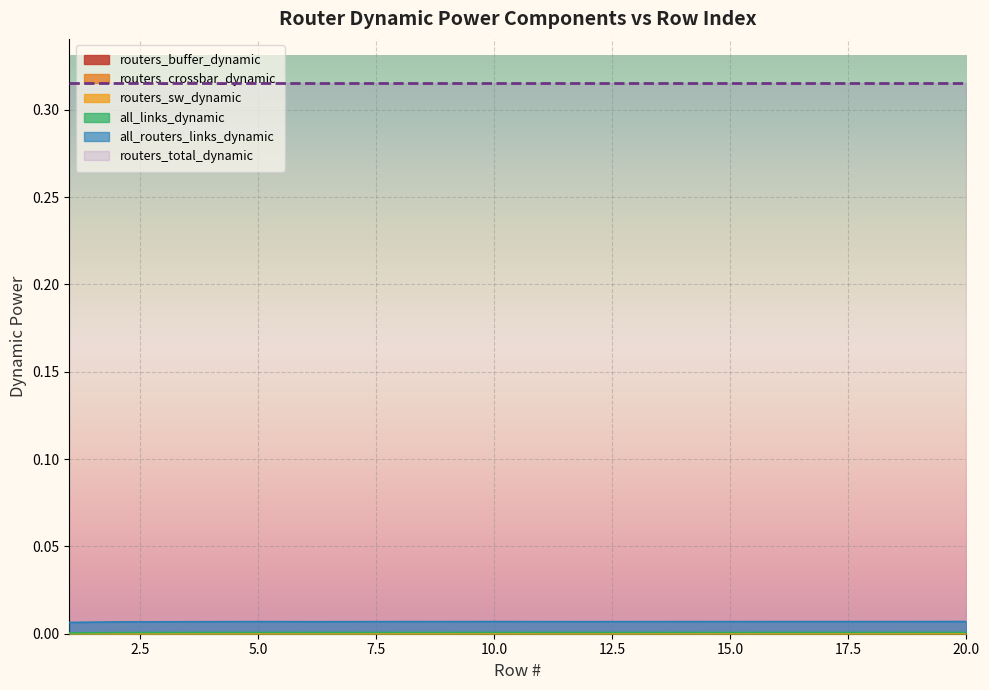

Where is the first local maximum for all_routers_links_dynamic?

5